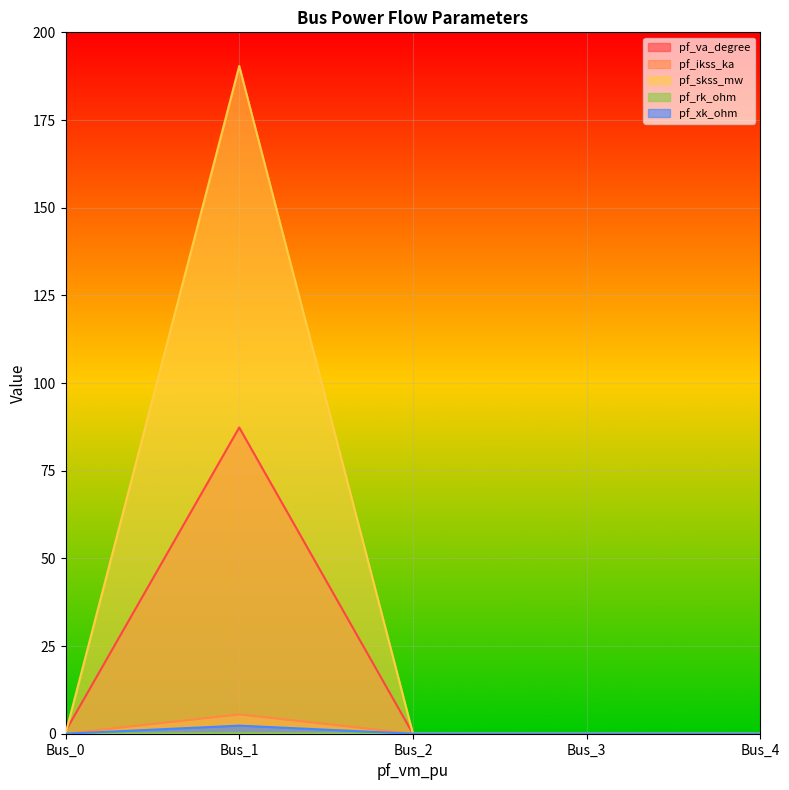

Which label corresponds to the smallest value in the chart?

Bus_2